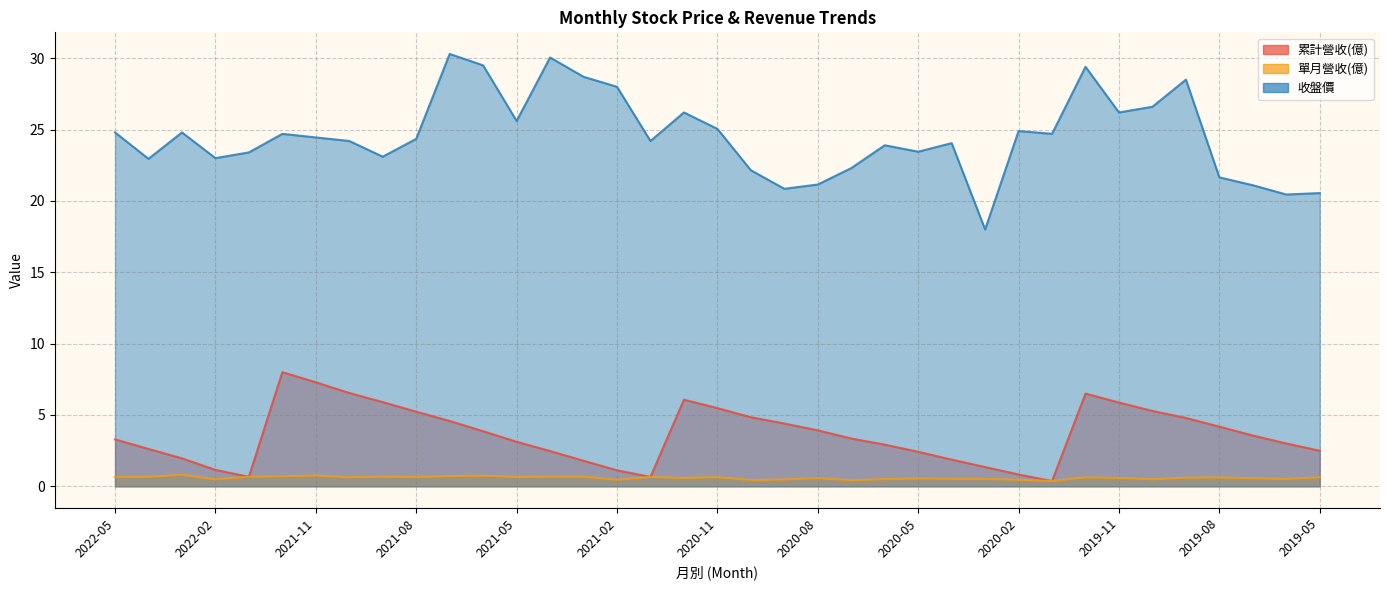

Reading left to right, what are all the values shown in this chart?

累計營收(億): 3.3	2.6	2.0	1.1	0.7	8.0	7.3	6.5	5.9	5.2	4.6	3.9	3.1	2.5	1.8	1.1	0.7	6.1	5.5	4.8	4.4	3.9	3.4	2.9	2.4	1.9	1.4	0.8	0.4	6.5	5.9	5.3	4.8	4.2	3.6	3.0	2.5
單月營收(億): 0.7	0.7	0.8	0.5	0.7	0.7	0.8	0.6	0.7	0.6	0.7	0.7	0.7	0.7	0.7	0.5	0.7	0.6	0.6	0.4	0.5	0.6	0.4	0.5	0.5	0.5	0.5	0.5	0.4	0.6	0.6	0.5	0.6	0.6	0.6	0.5	0.6
收盤價: 24.8	22.9	24.8	23.0	23.4	24.7	24.4	24.2	23.1	24.4	30.3	29.5	25.6	30.1	28.7	28.0	24.2	26.2	25.1	22.1	20.9	21.1	22.3	23.9	23.4	24.1	18.0	24.9	24.7	29.4	26.2	26.6	28.5	21.6	21.1	20.4	20.6